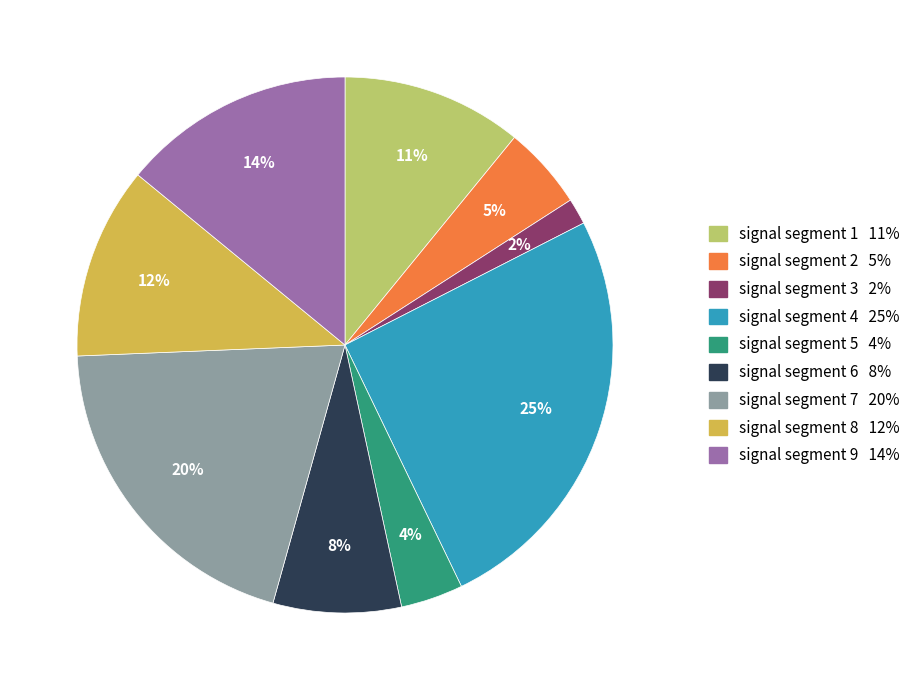

What is the largest slice in the pie chart?

signal segment 4